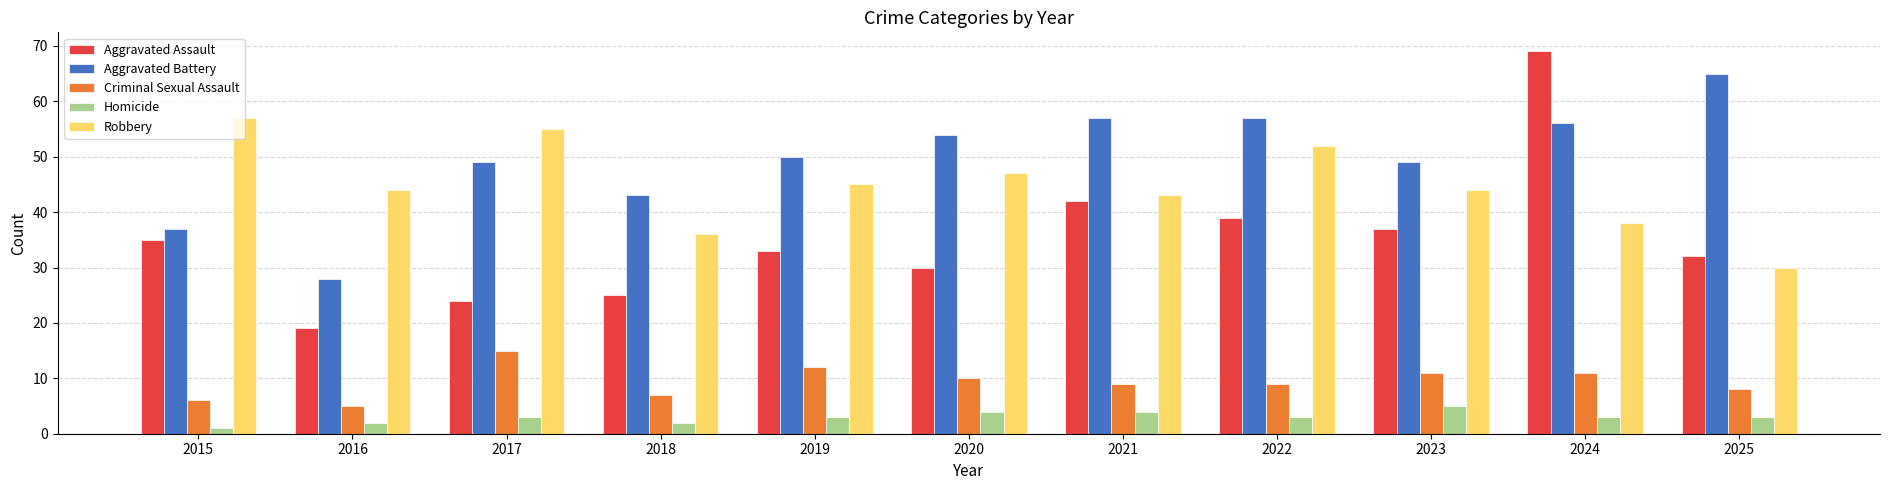

At which category does the chart reach its minimum across all series?

2015